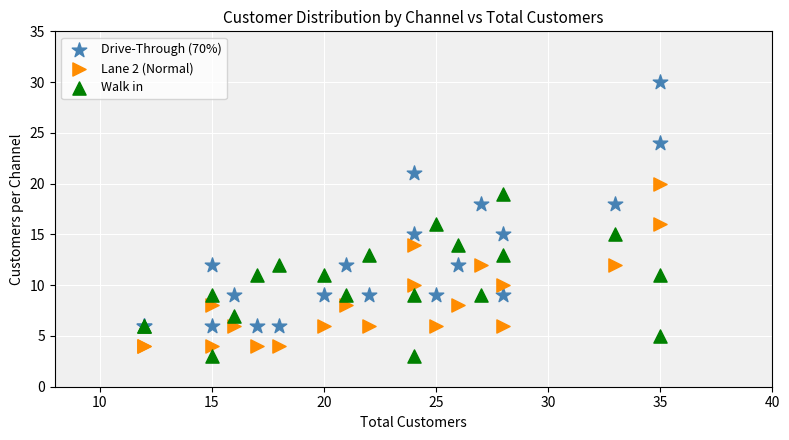

Which series contains the highest Y value?

Drive-Through (70%)